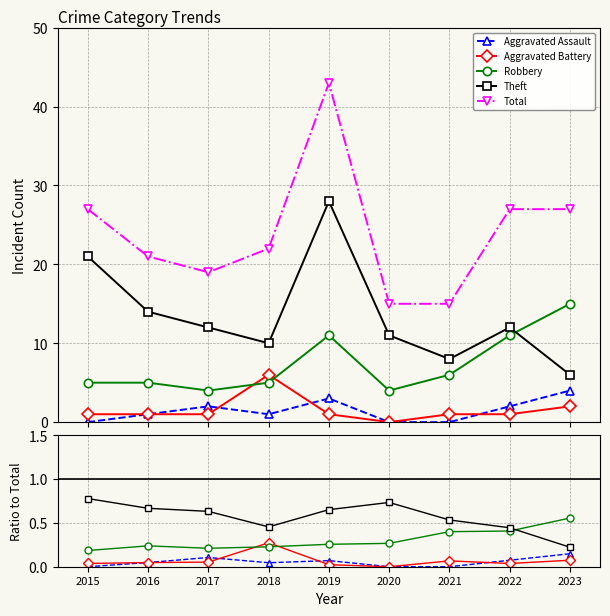

At which label does Total first exceed 22?

2015